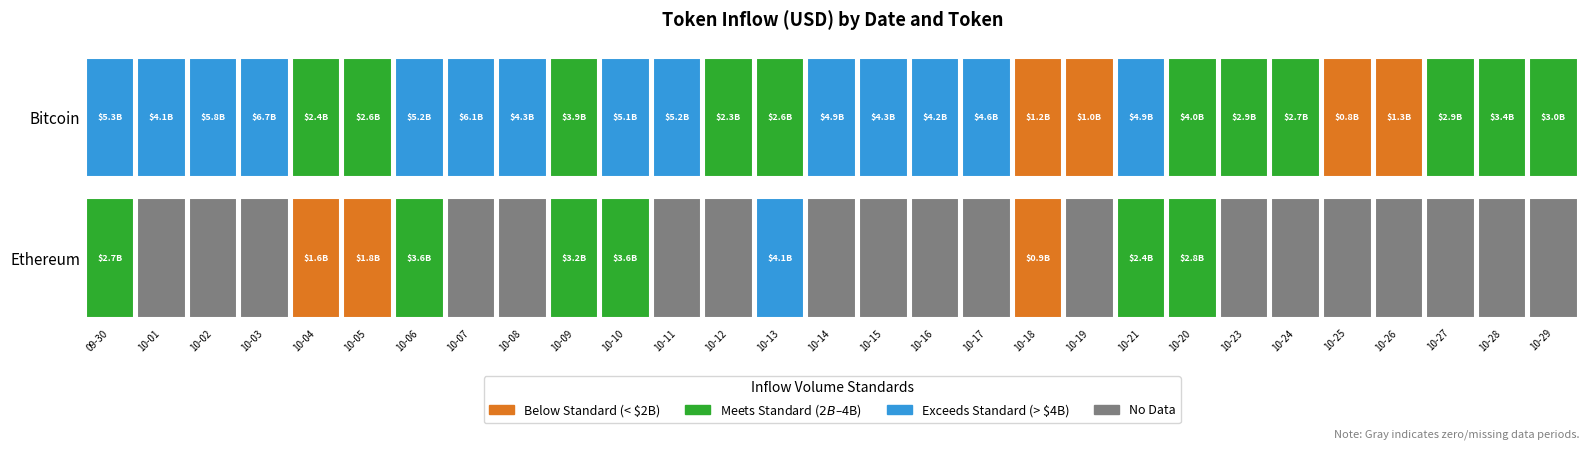

The ethereum series shows 2154279139.1 at 8. True or false?

False